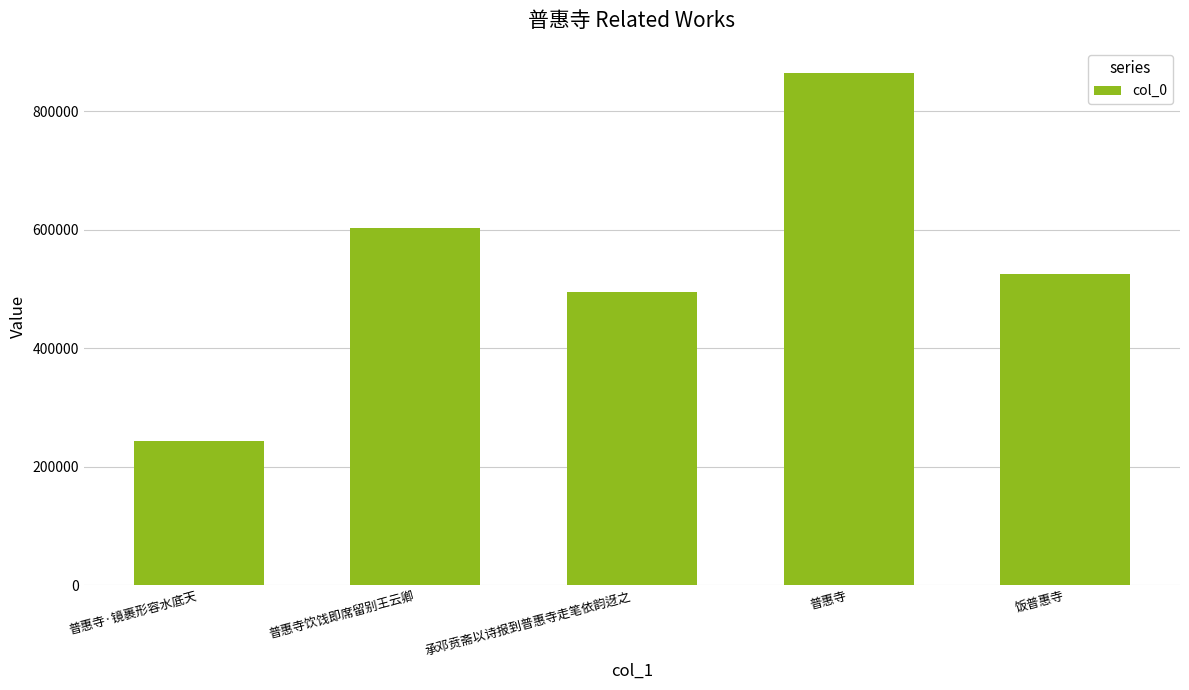

The value at 普惠寺·镜裹形容水底天 is 243042. True or false?

True